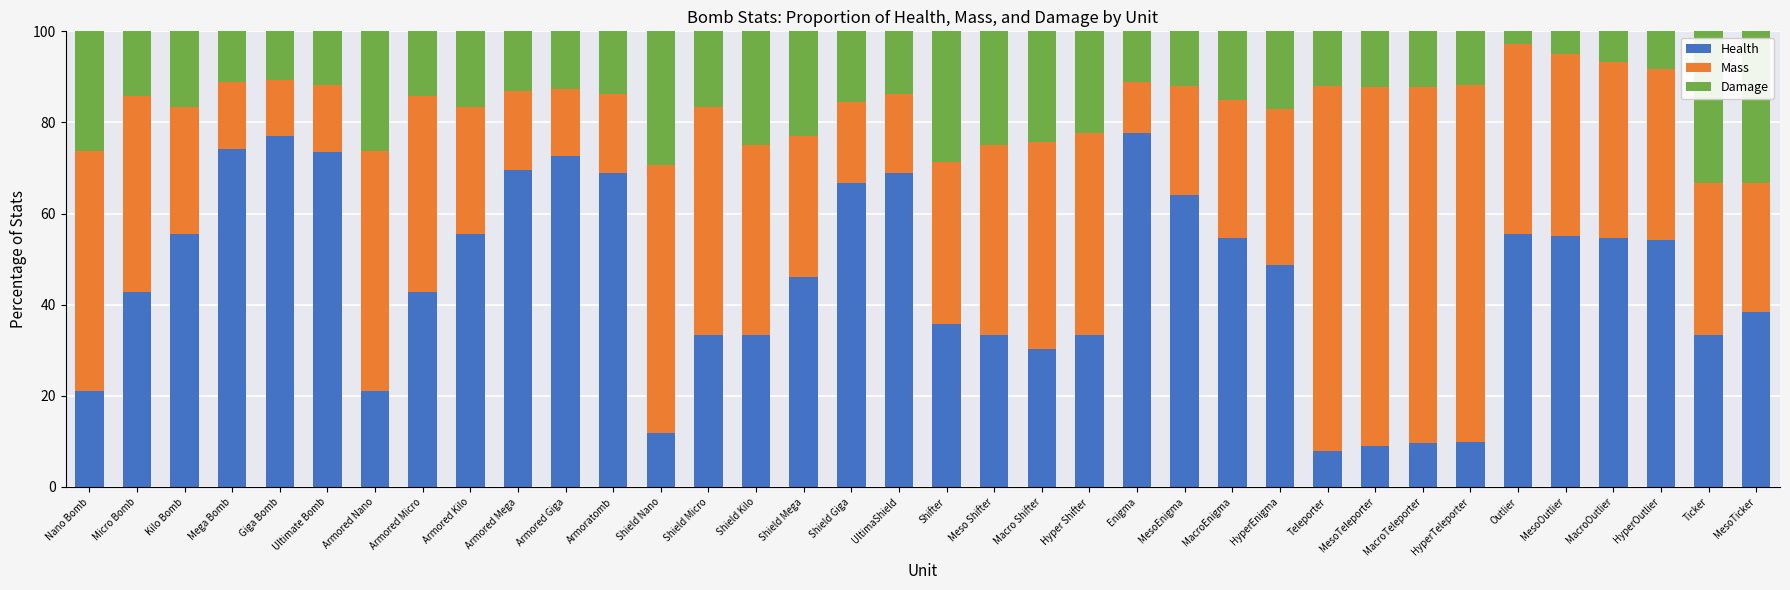

What is the difference between the Health values at Armored Giga and Outlier?

17.2